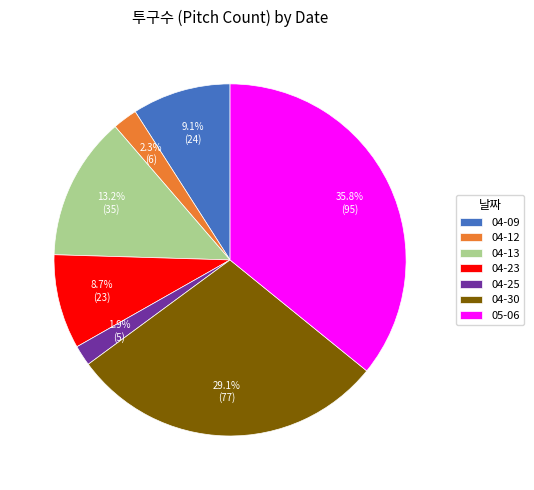

Which has a higher value, 04-23 or 04-30?

04-30